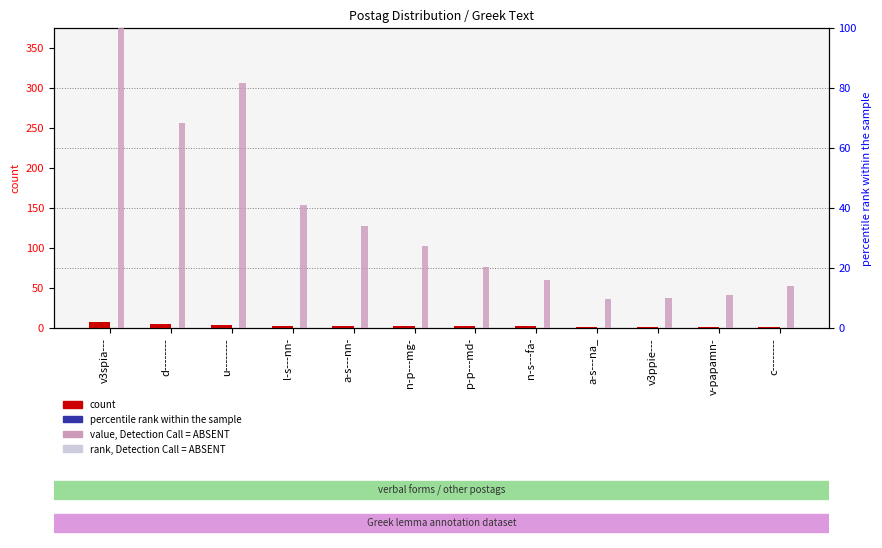

What is the value of the value, Detection Call = ABSENT bar at the 5th from the left?

34.1